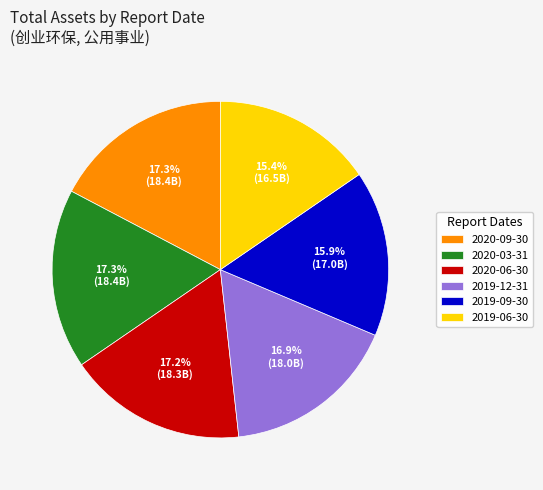

Which category has the smallest portion of the pie?

2019-06-30